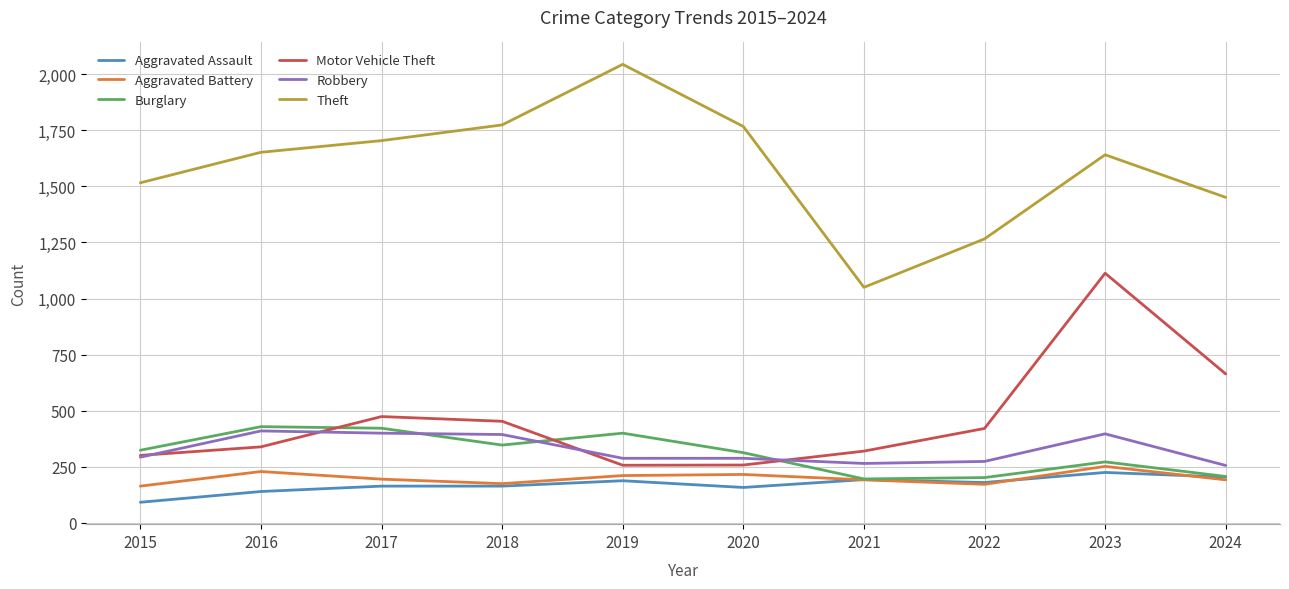

True or false: Burglary has more than 1 interior local peaks.

True